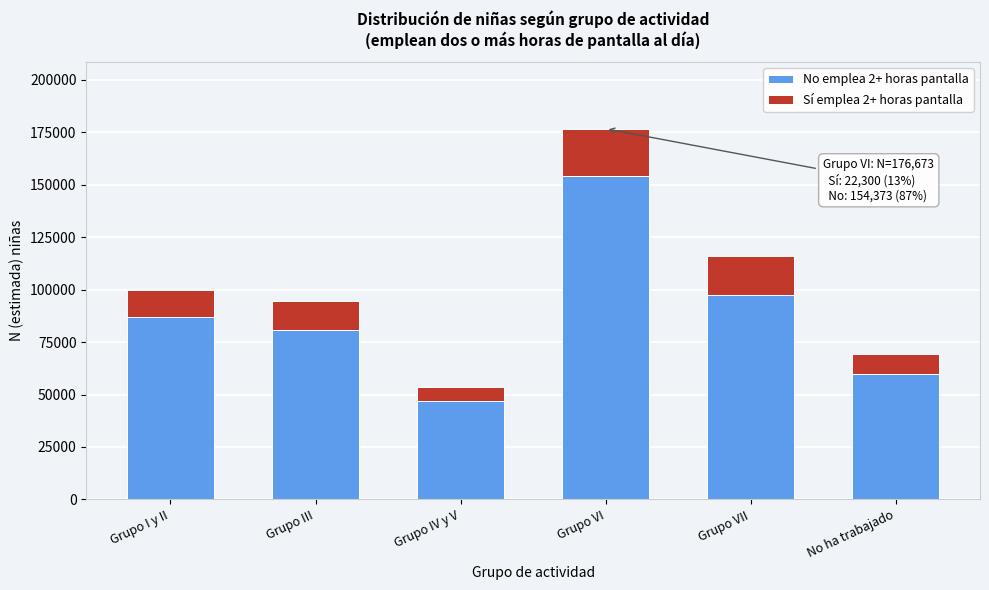

Reading left to right, list the values for the No emplea 2+ horas pantalla series.

87185	80954	46881	154373	97422	59680